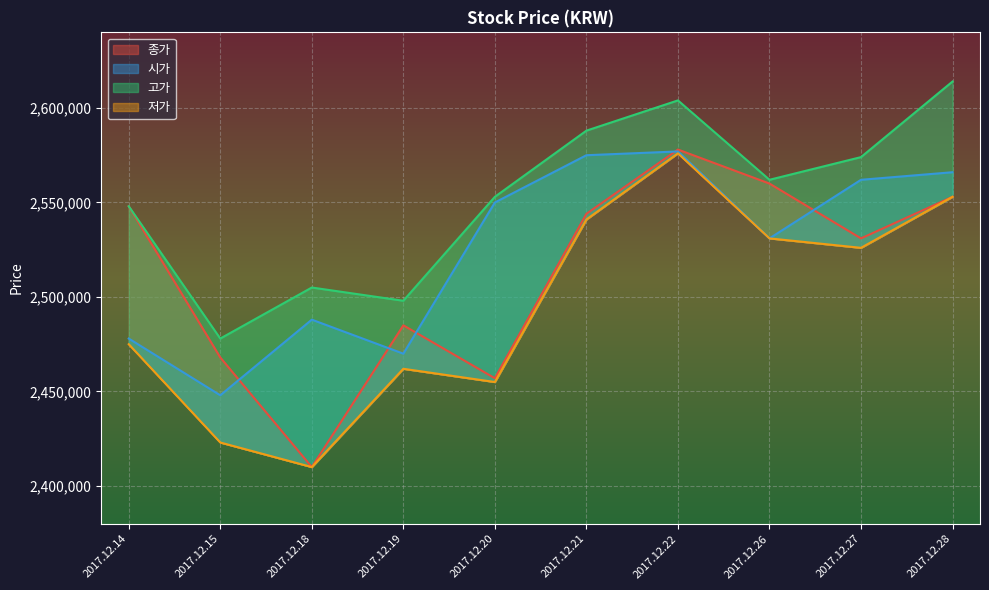

Reading left to right, extract all data points from this chart.

종가: 2017.12.14=2548000	2017.12.15=2468000	2017.12.18=2410000	2017.12.19=2485000	2017.12.20=2457000	2017.12.21=2544000	2017.12.22=2578000	2017.12.26=2560000	2017.12.27=2531000	2017.12.28=2553000
시가: 2017.12.14=2478000	2017.12.15=2448000	2017.12.18=2488000	2017.12.19=2470000	2017.12.20=2550000	2017.12.21=2575000	2017.12.22=2577000	2017.12.26=2531000	2017.12.27=2562000	2017.12.28=2566000
고가: 2017.12.14=2548000	2017.12.15=2478000	2017.12.18=2505000	2017.12.19=2498000	2017.12.20=2553000	2017.12.21=2588000	2017.12.22=2604000	2017.12.26=2562000	2017.12.27=2574000	2017.12.28=2614000
저가: 2017.12.14=2475000	2017.12.15=2423000	2017.12.18=2410000	2017.12.19=2462000	2017.12.20=2455000	2017.12.21=2541000	2017.12.22=2576000	2017.12.26=2531000	2017.12.27=2526000	2017.12.28=2553000